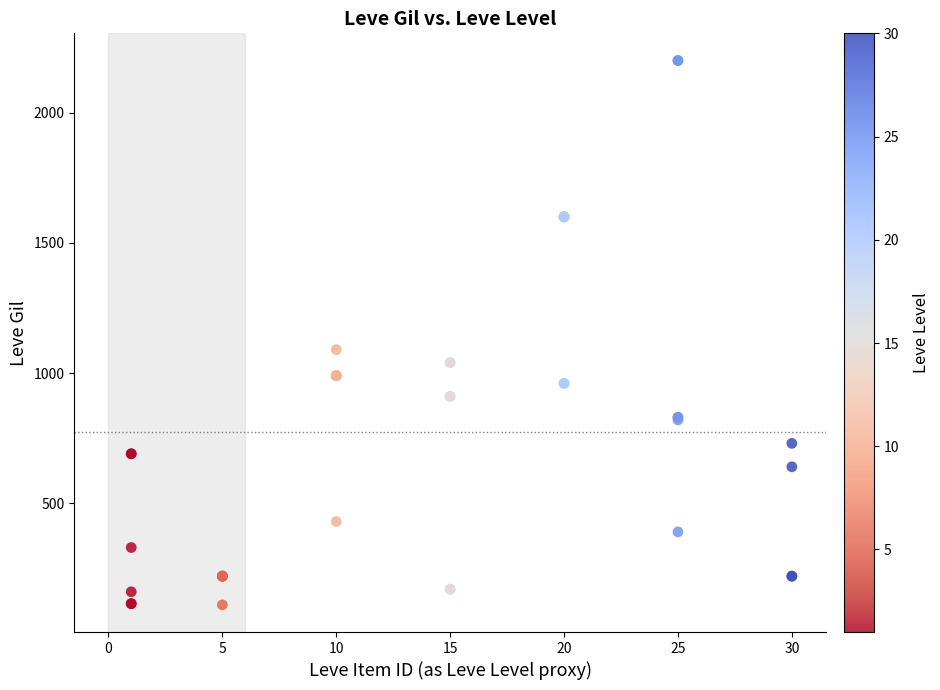

What Y value in the scatter plot is closest to 1155?

1090